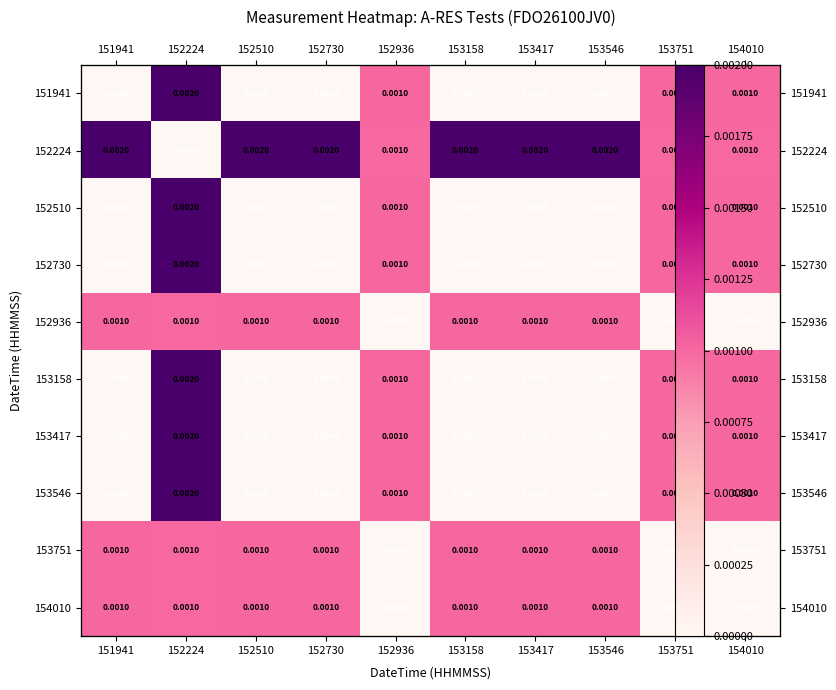

True or false: 152510 has a value of 0.0 at 153751.

False